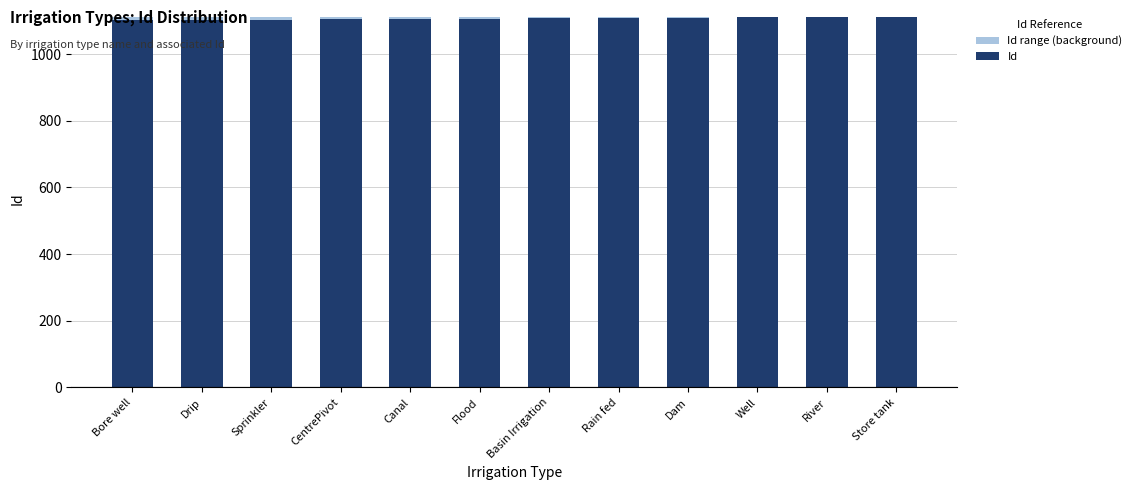

How many distinct data groups are displayed?

2